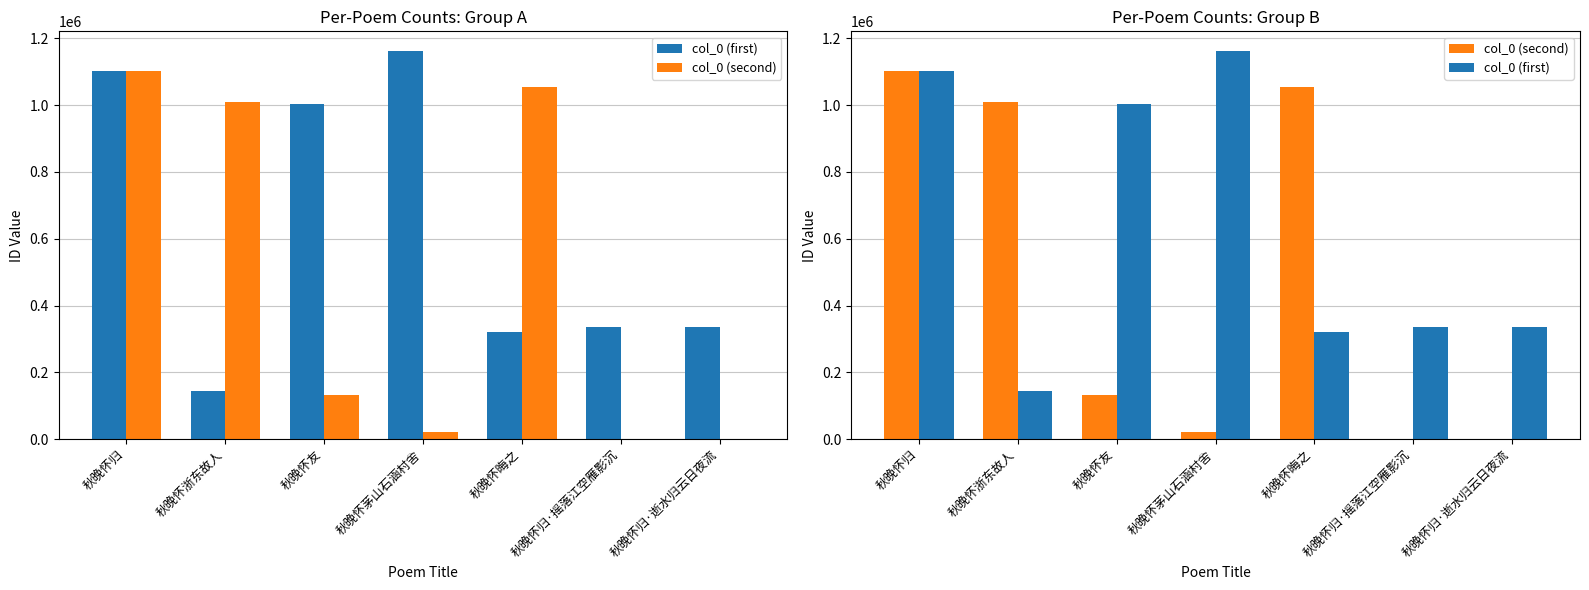

Rank the categories by col_0 (first) value from highest to lowest.

秋晚怀茅山石涵村舍, 秋晚怀归, 秋晚怀友, 秋晚怀归·摇落江空雁影沉, 秋晚怀归·逝水归云日夜流, 秋晚怀晦之, 秋晚怀浙东故人